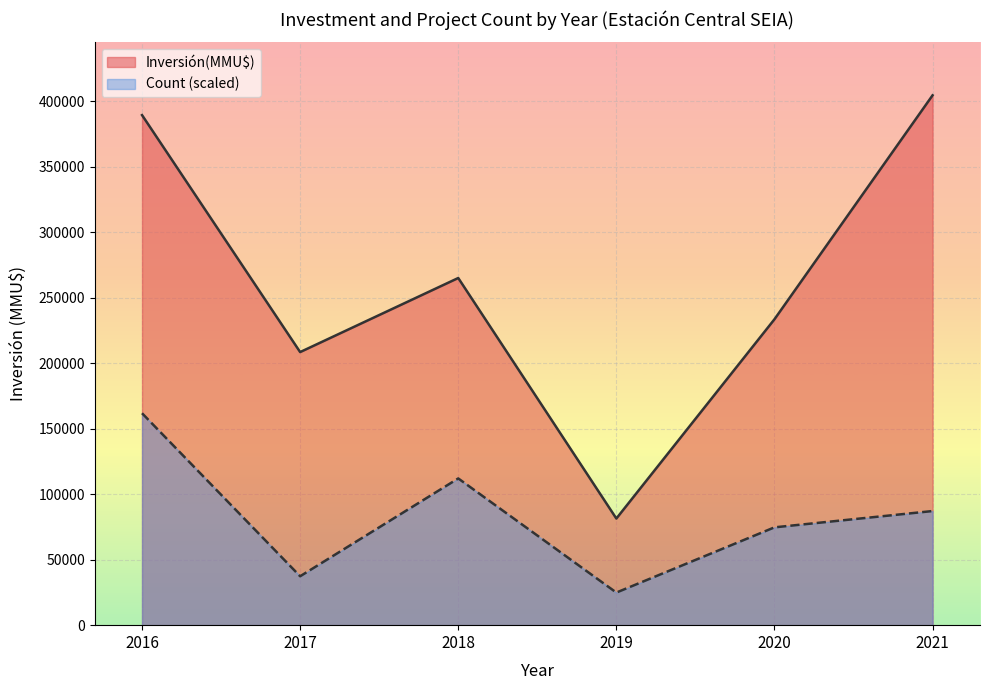

What is the greatest value displayed?

404576.0